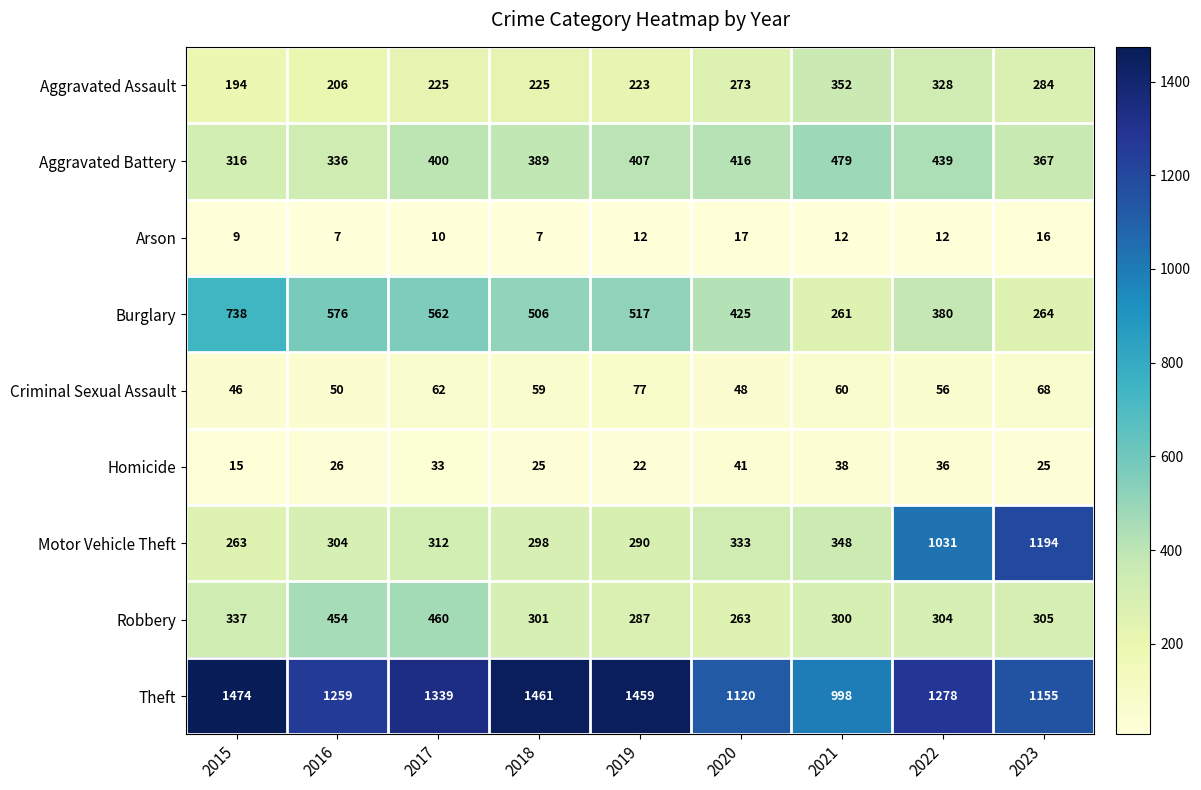

What is the difference between the Arson values at 2021 and 2018?

5